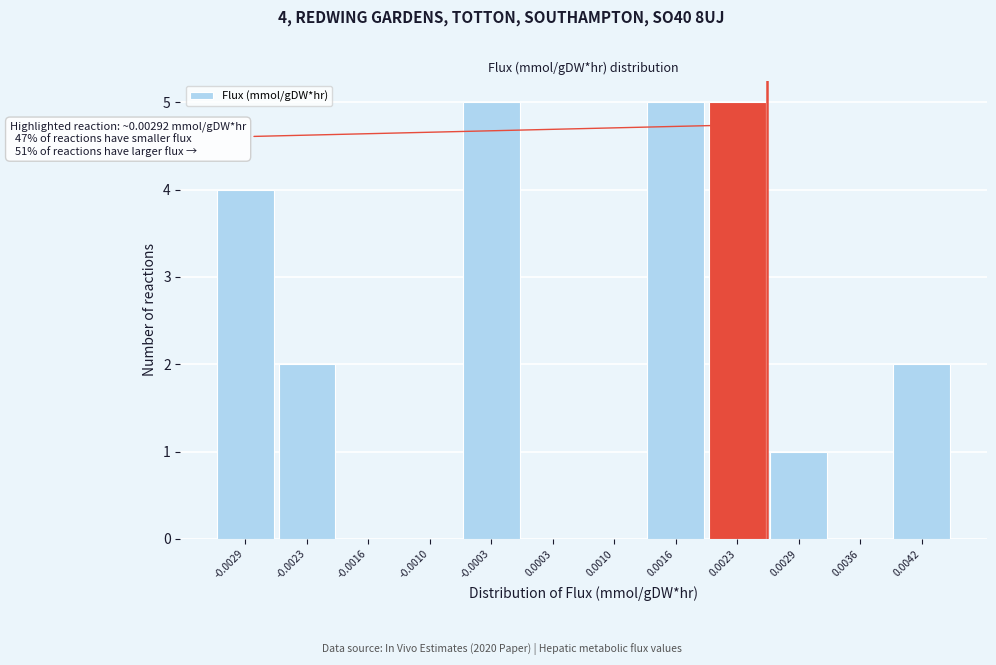

Reading right to left, extract all data points from this chart.

0.0042=2	0.0036=0	0.0029=1	0.0023=5	0.0016=5	0.0010=0	0.0003=0	-0.0003=5	-0.0010=0	-0.0016=0	-0.0023=2	-0.0029=4